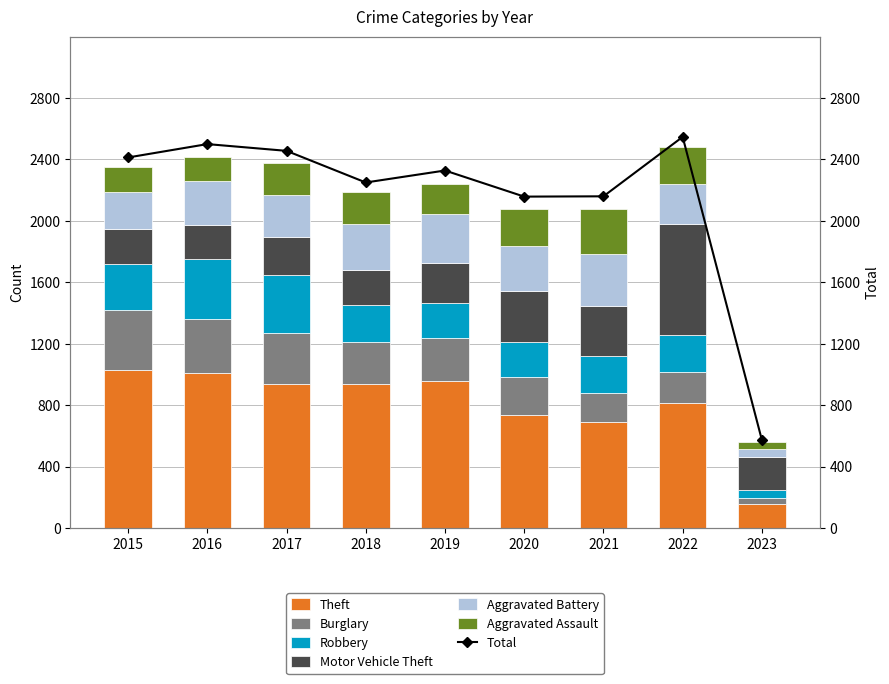

Between 2016 and 2023, which series saw the biggest shift?

Theft